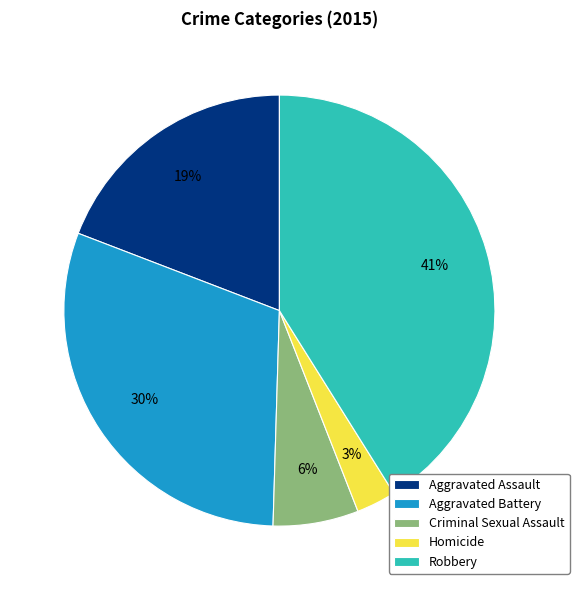

How many slices are in this pie chart?

5